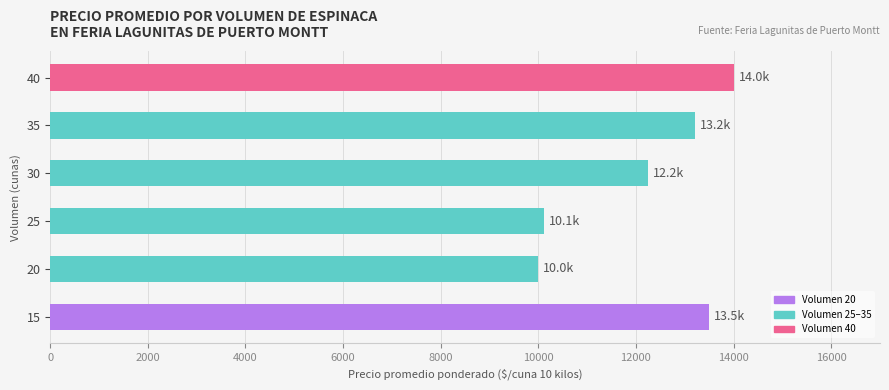

What is the smallest value displayed?

10000